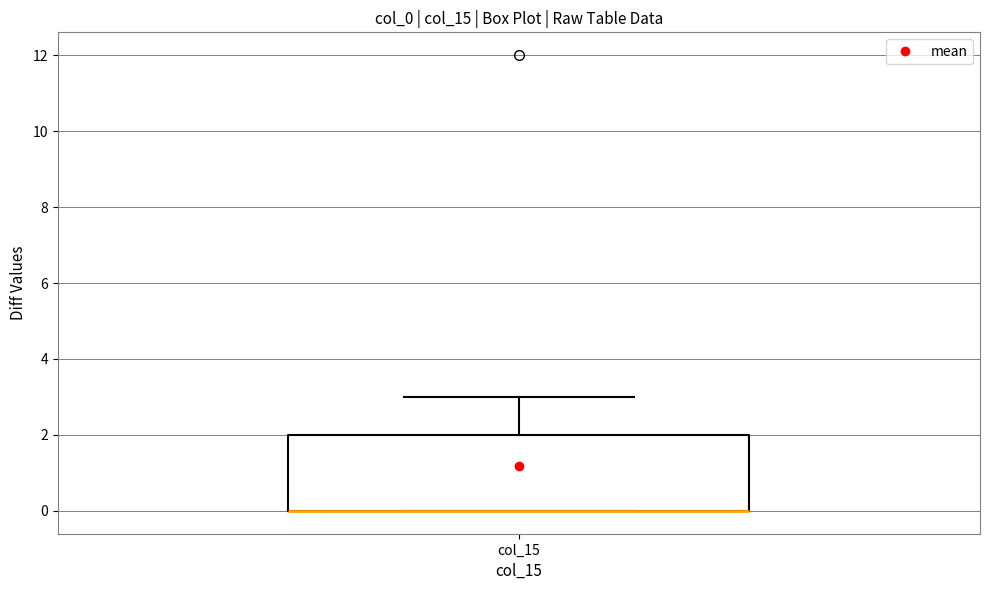

Where is the upper edge of the box for col_15 on the y-axis? The values are not printed on the chart, so give them approximately, as read against the axis.

2